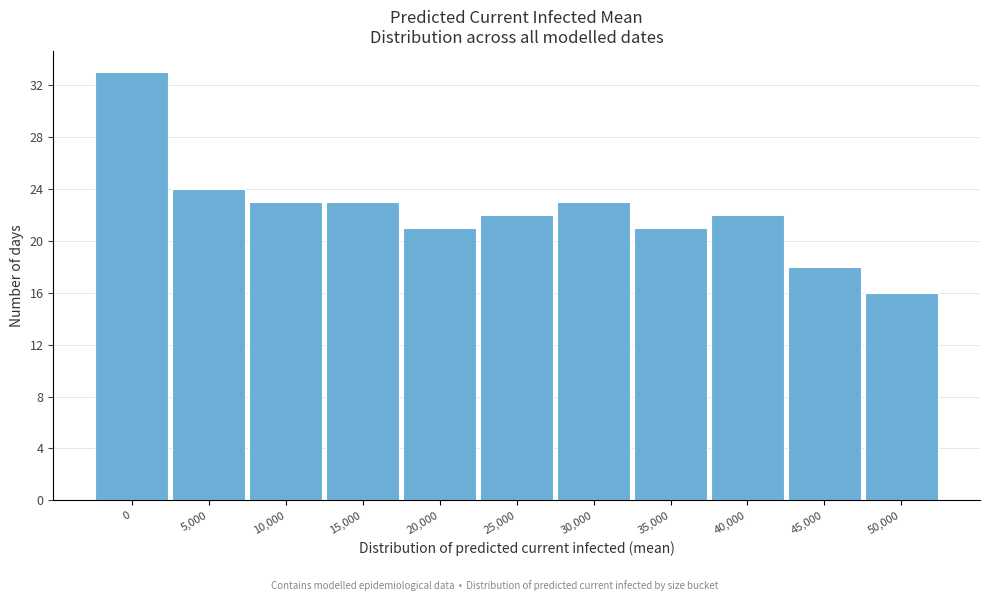

Reading left to right, what are all the values shown in this chart?

0=33	5,000=24	10,000=23	15,000=23	20,000=21	25,000=22	30,000=23	35,000=21	40,000=22	45,000=18	50,000=16